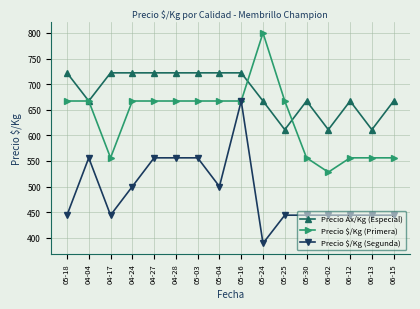

At which category does Precio $/Kg (Primera) reach its first local valley?

04-17